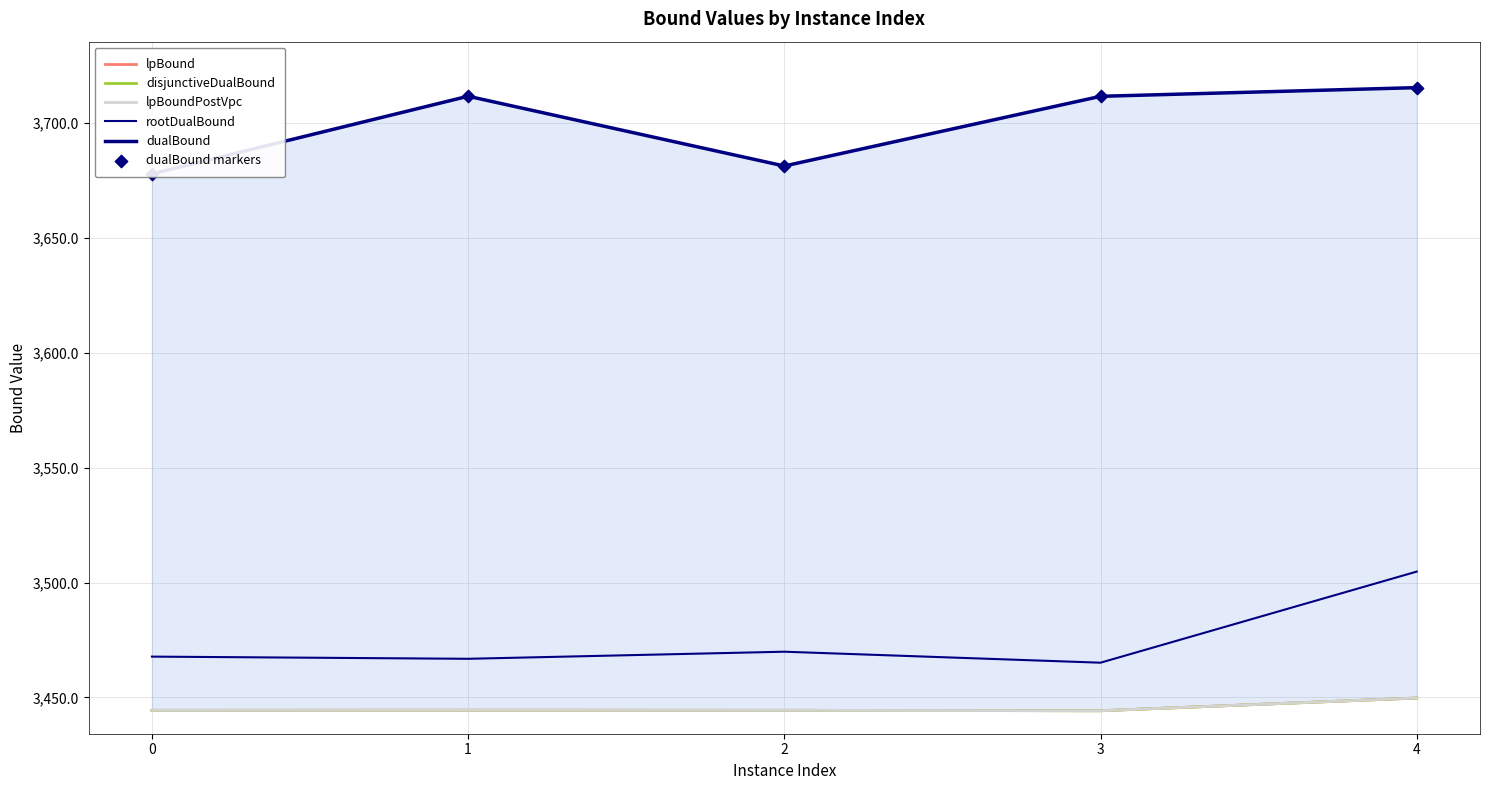

What is the total value across all series at 2?

21165.8